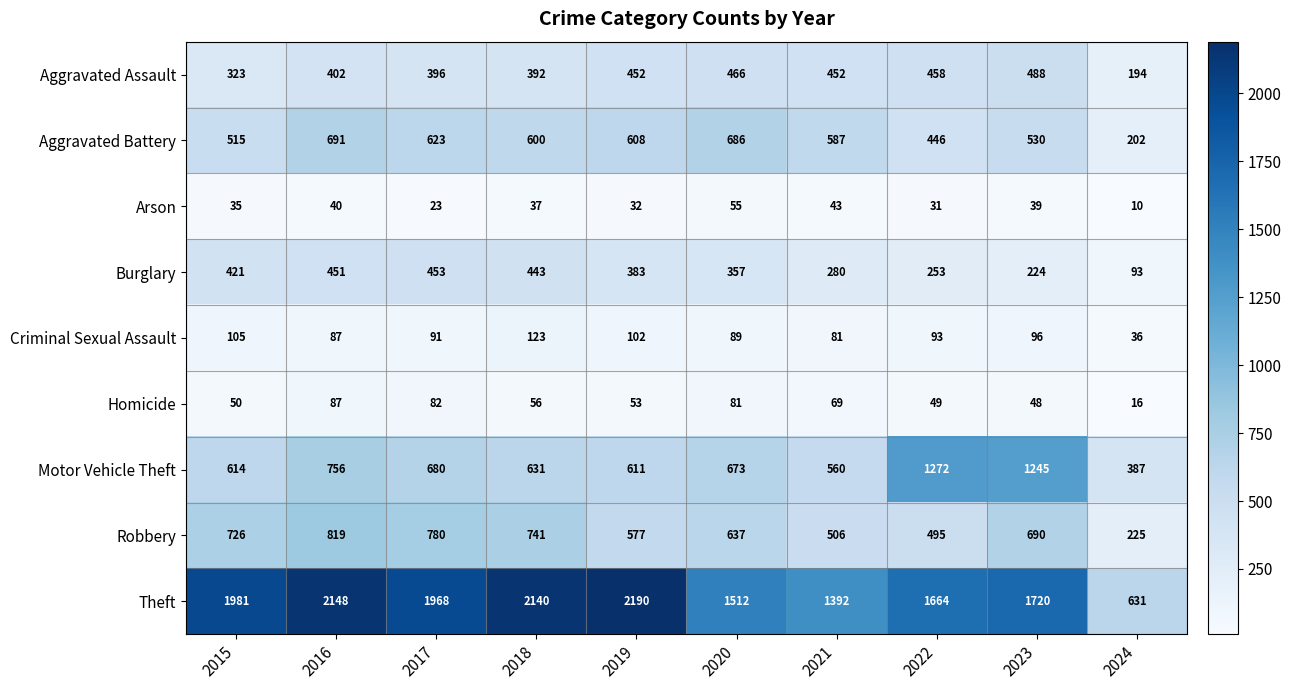

True or false: Robbery has a value of 954 at 2020.

False